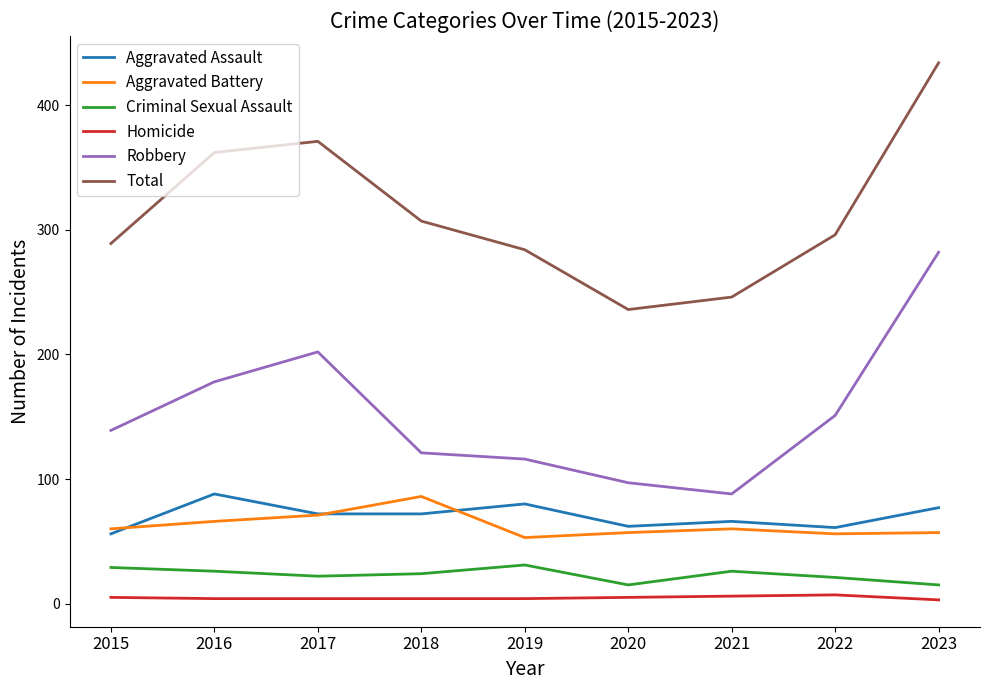

Which series has the widest spread of values?

Total